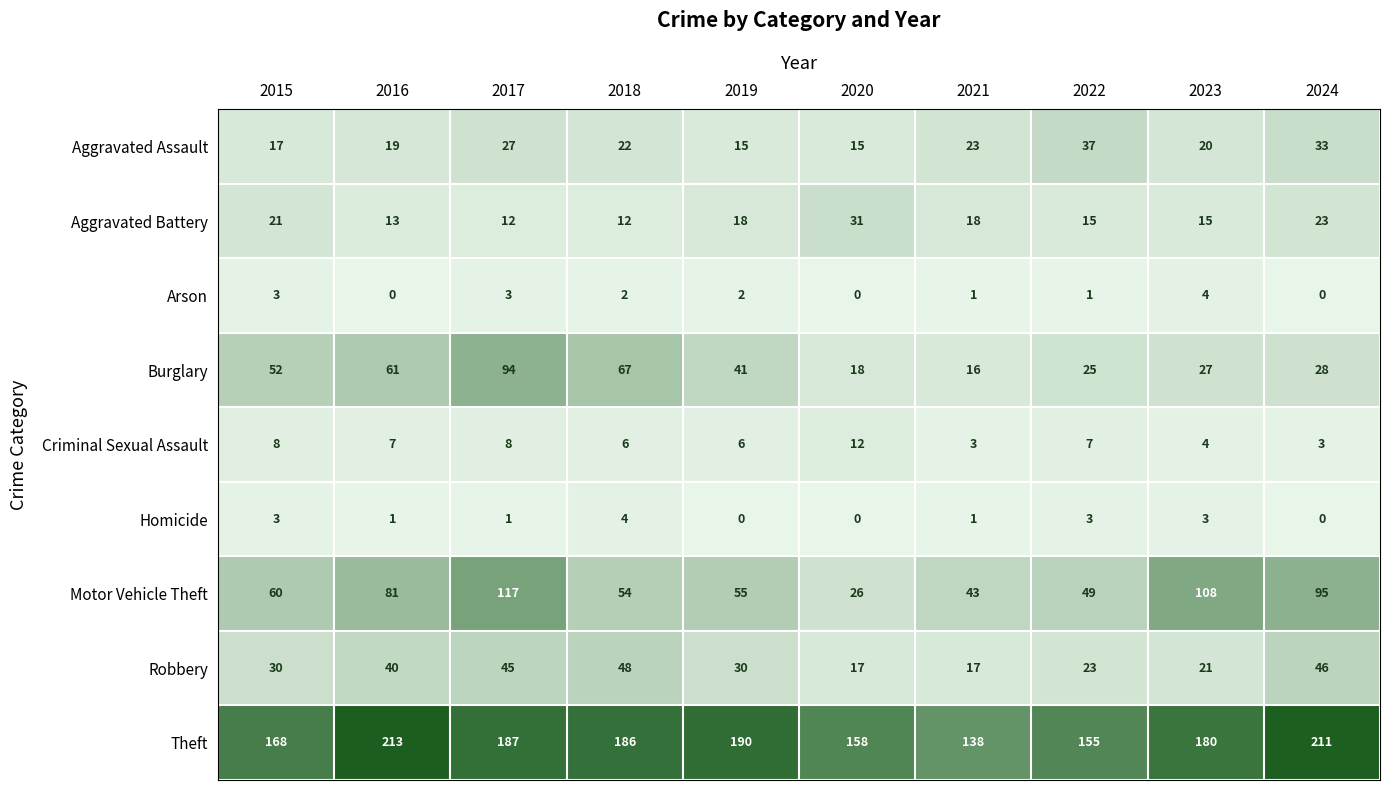

Count the number of data series in this chart.

9